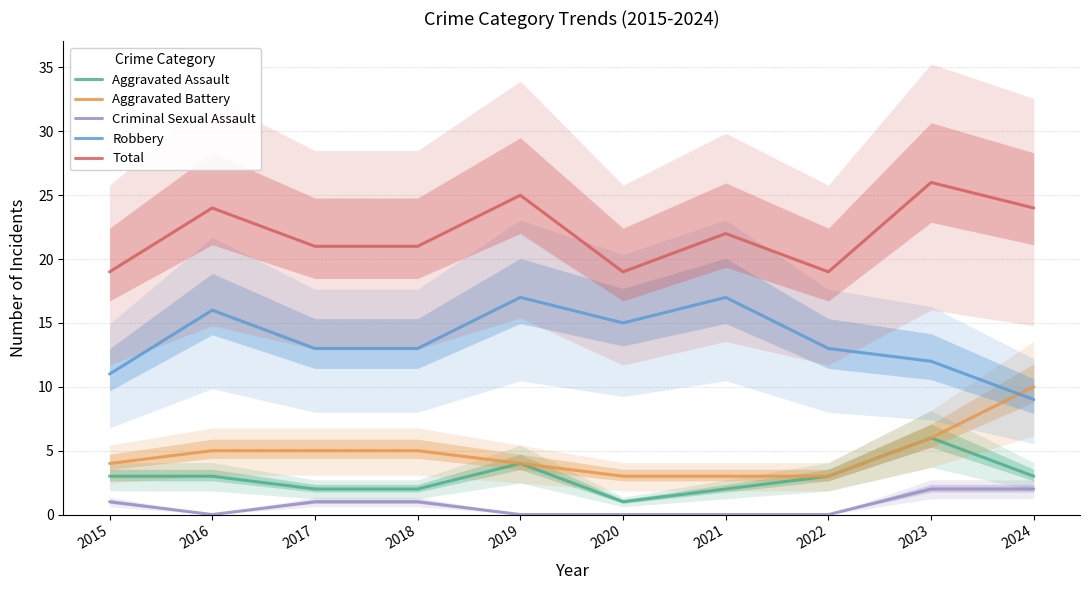

At which category is the sum across all series the highest?

2023